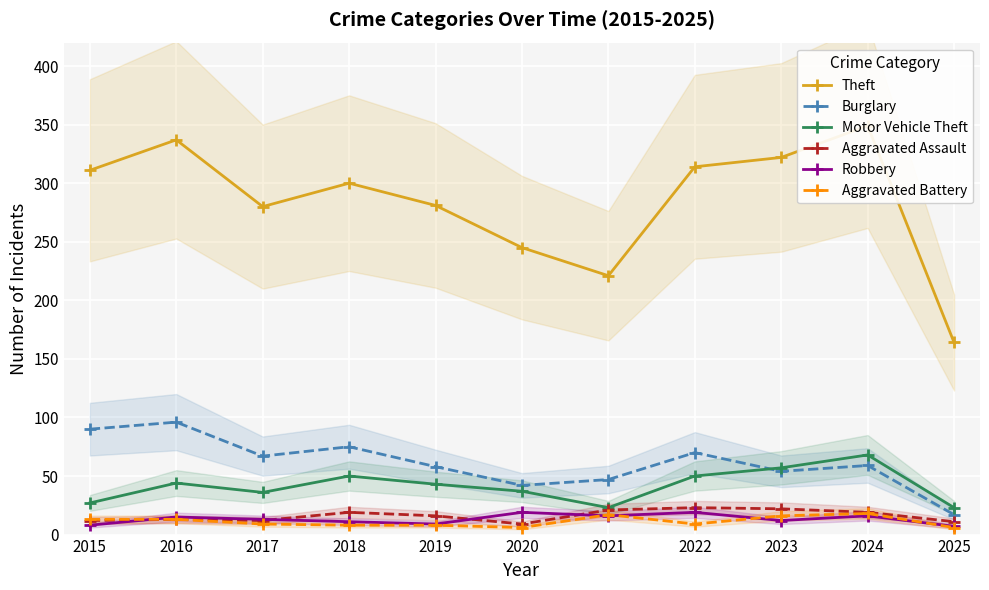

True or false: Aggravated Battery has more than 0 interior local peaks.

True